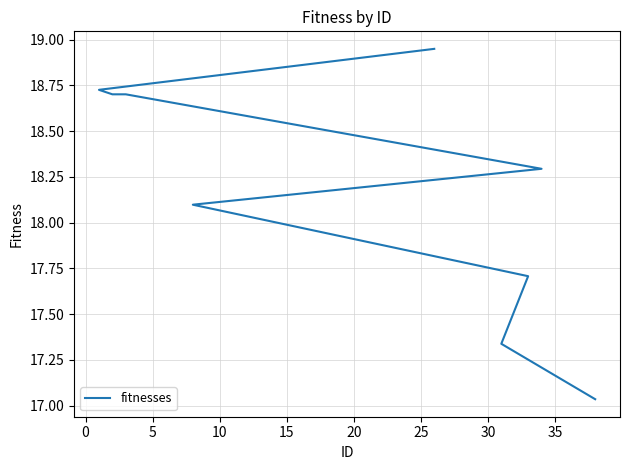

True or false: the data has more than 0 interior local peaks.

False